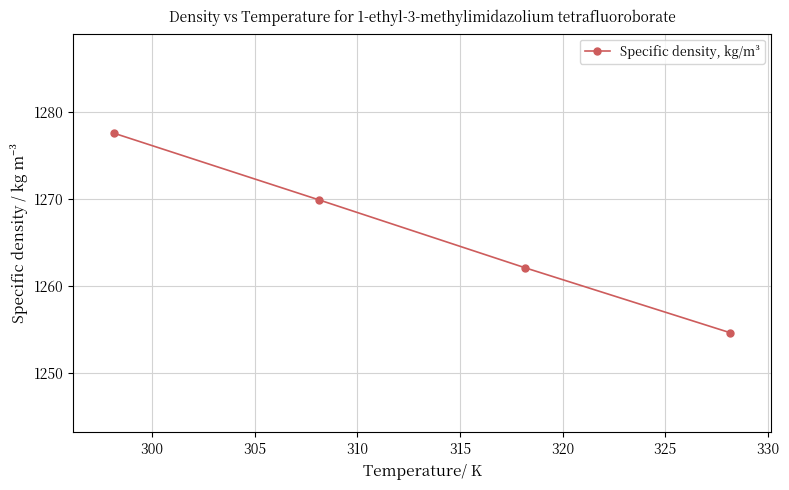

What is the smallest value displayed?

1254.6